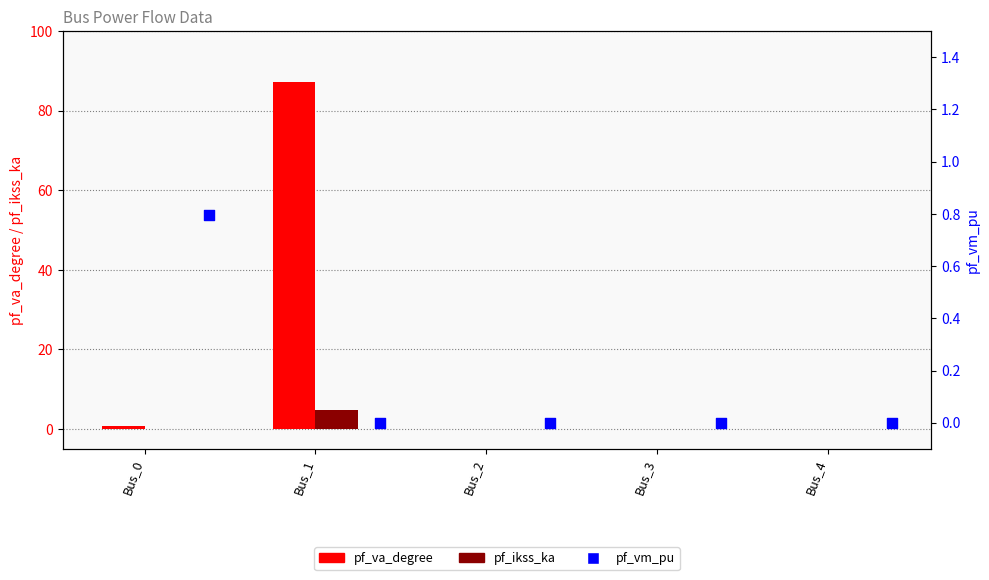

Which series has the widest spread of Y values?

pf_va_degree